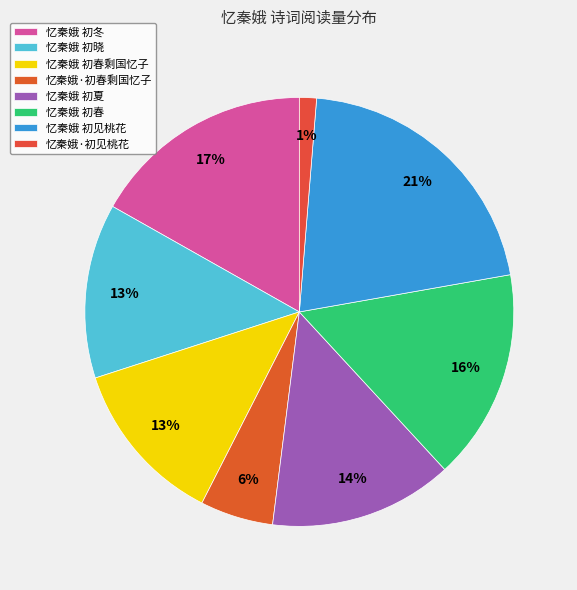

Which has a higher value, 忆秦娥 初春 or 忆秦娥 初夏?

忆秦娥 初春